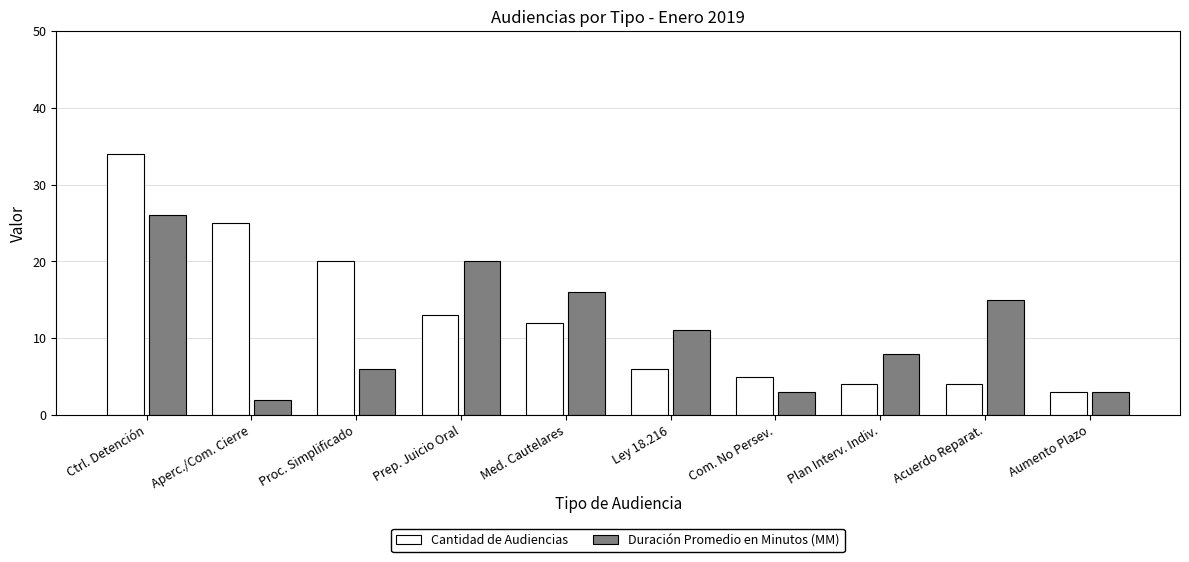

What is the spread (max minus min) of values at Med. Cautelares?

4